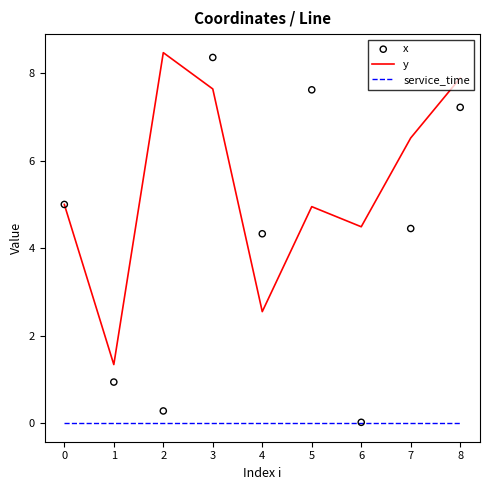

Which series contains the highest Y value?

y